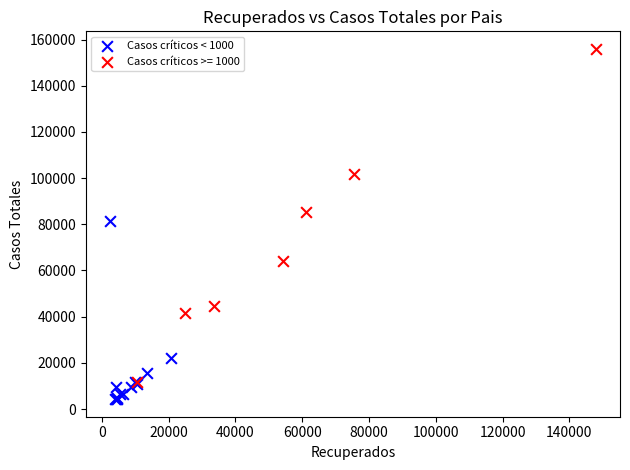

Which series has the largest Y range (max minus min)?

Casos críticos >= 1000